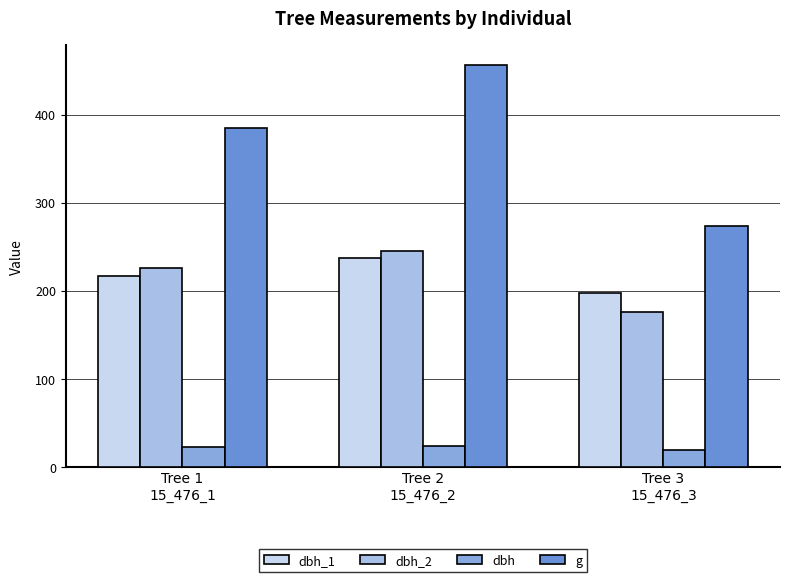

What are all the series names shown in the legend?

dbh_1, dbh_2, dbh, g